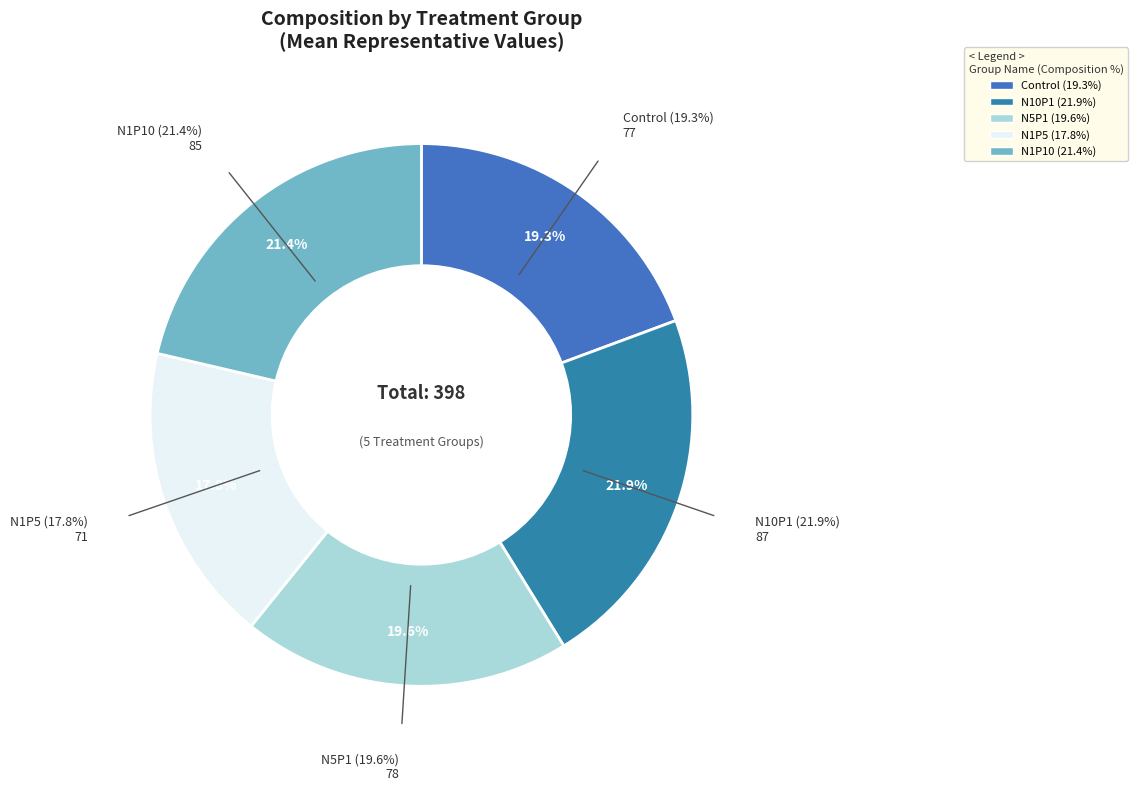

What portion of the pie excludes N10P1?

78.1%